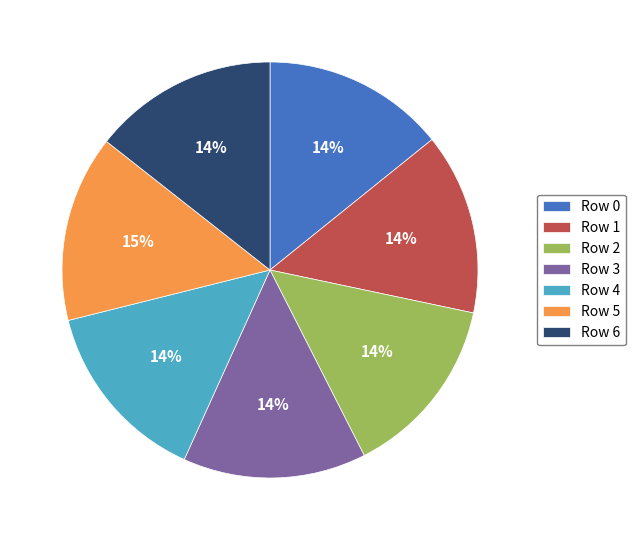

To the nearest percent, what portion does Row 2 represent?

14%